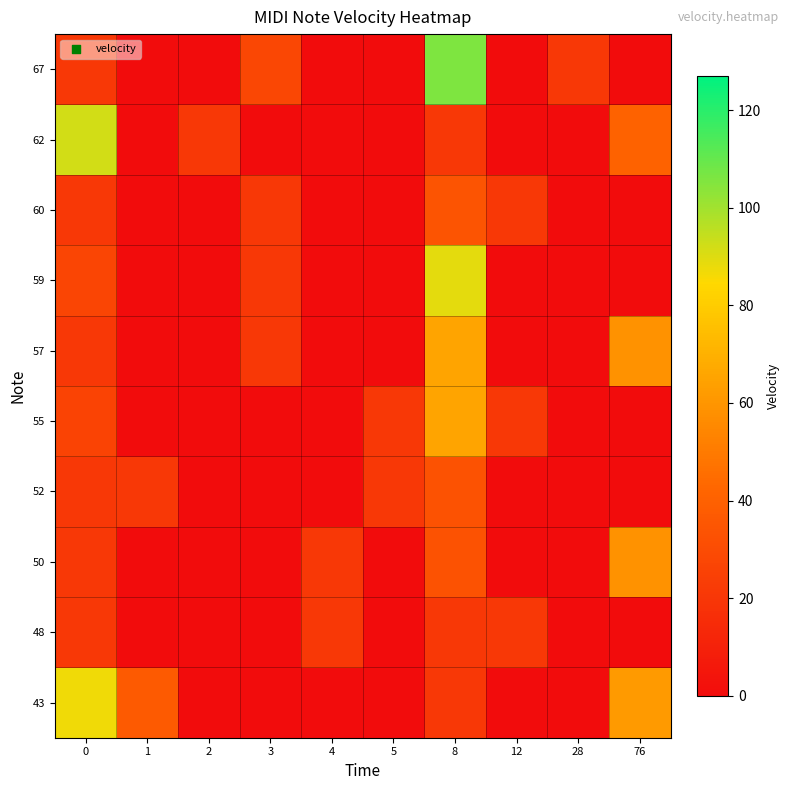

At 0, list the series in order from largest to smallest.

62, 43, 59, 55, 48, 50, 52, 57, 60, 67